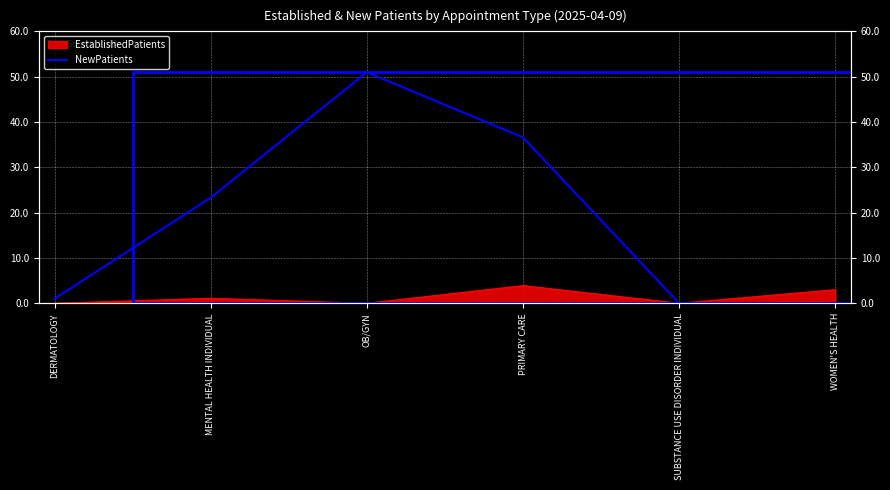

True or false: the data shows 19.5 at WOMEN'S HEALTH.

False